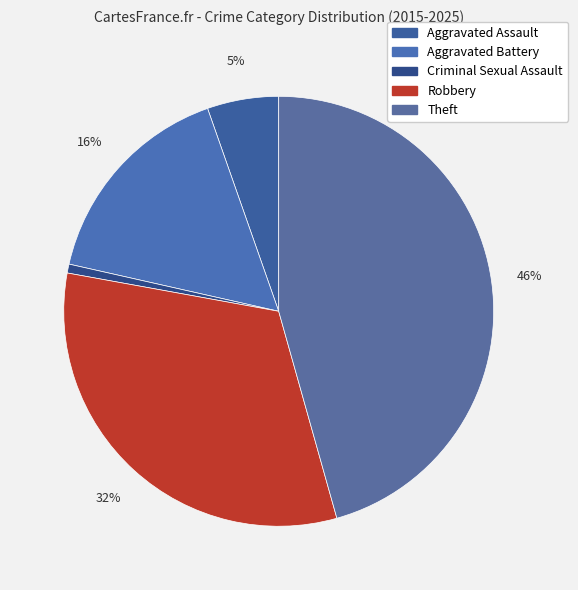

Which slice is the smallest?

Criminal Sexual Assault